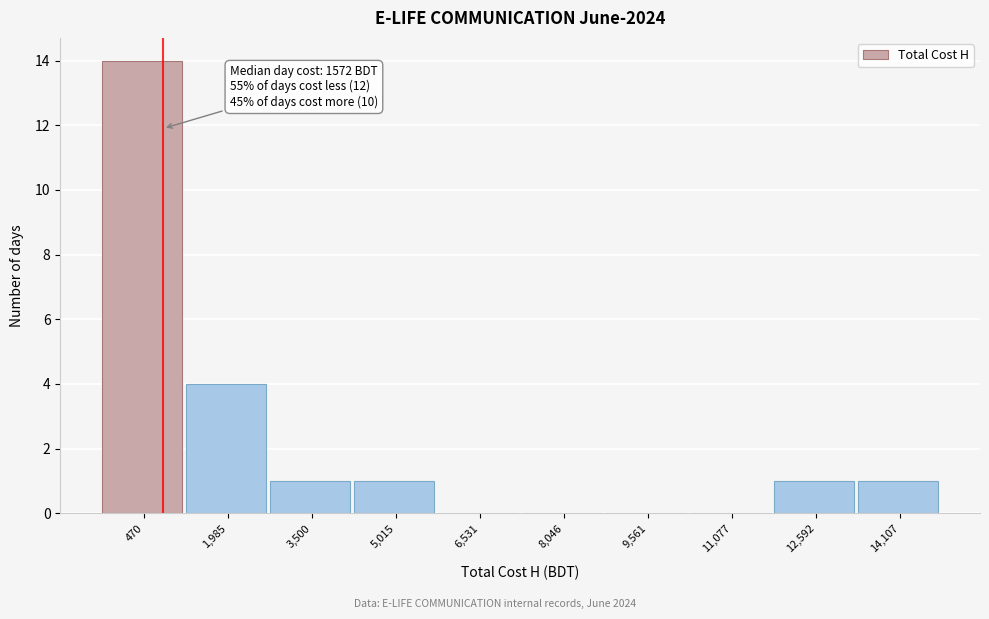

Reading left to right, transcribe all the data shown in this chart.

470=14	1,985=4	3,500=1	5,015=1	6,531=0	8,046=0	9,561=0	11,077=0	12,592=1	14,107=1